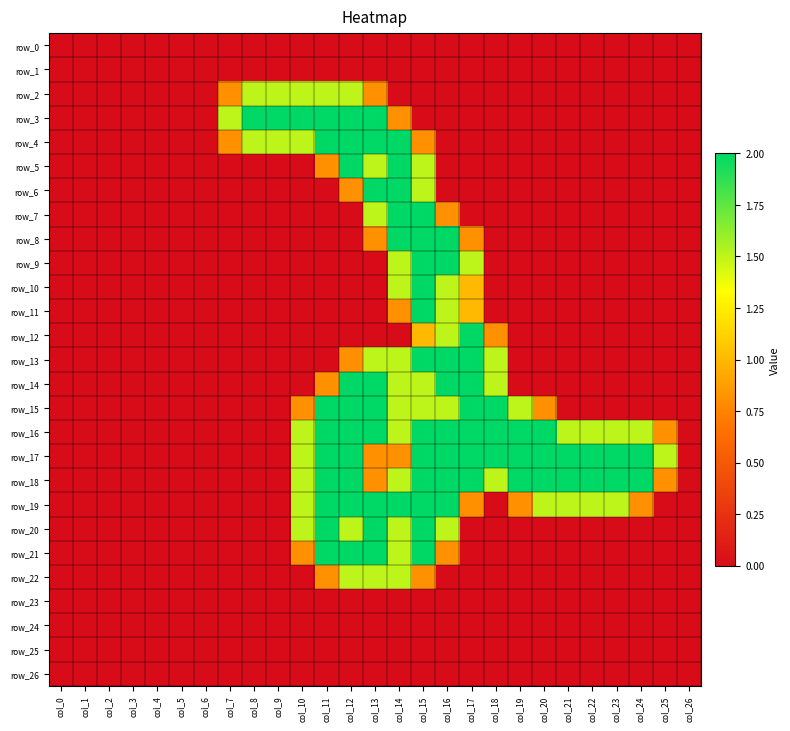

Which category has the highest value across all series?

col_8